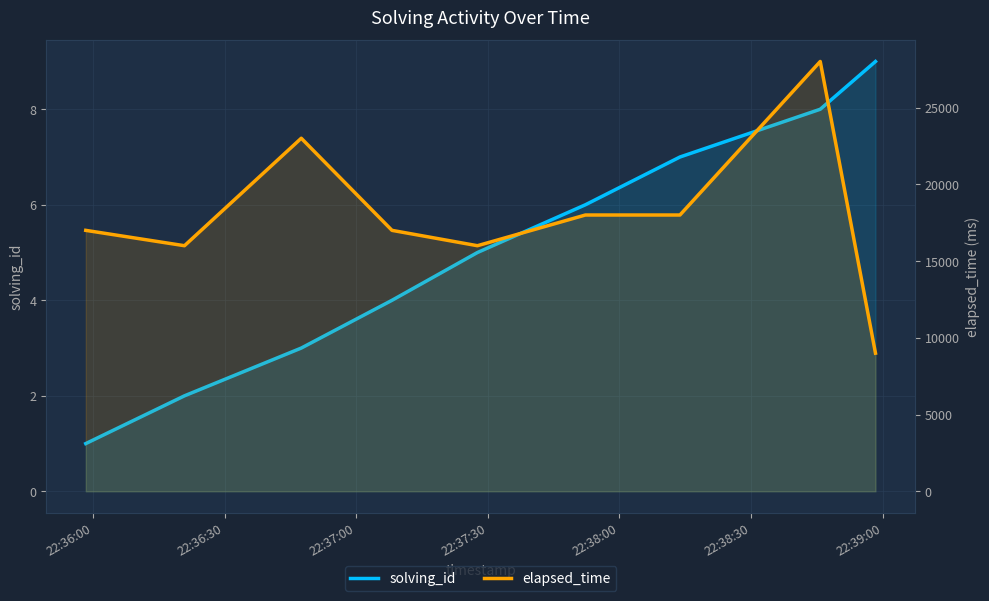

At 22:37:30, list the series in order from largest to smallest.

elapsed_time, solving_id